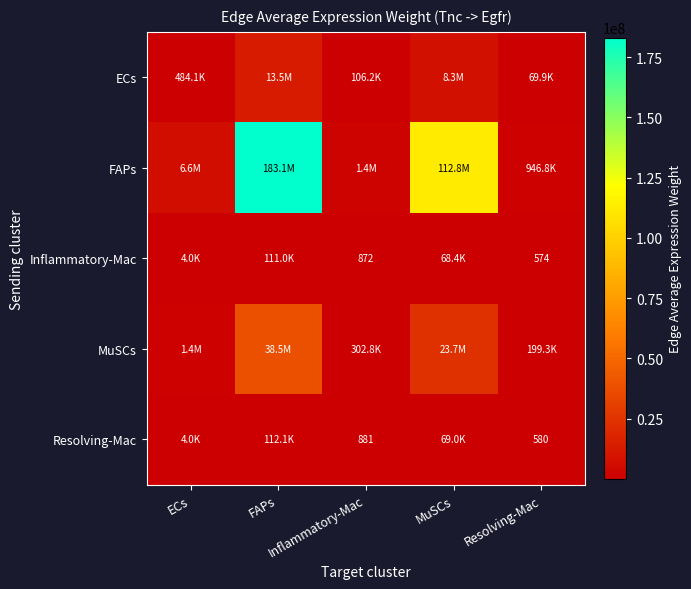

Rank the series by their maximum value, from highest to lowest.

FAPs, MuSCs, ECs, Resolving-Mac, Inflammatory-Mac